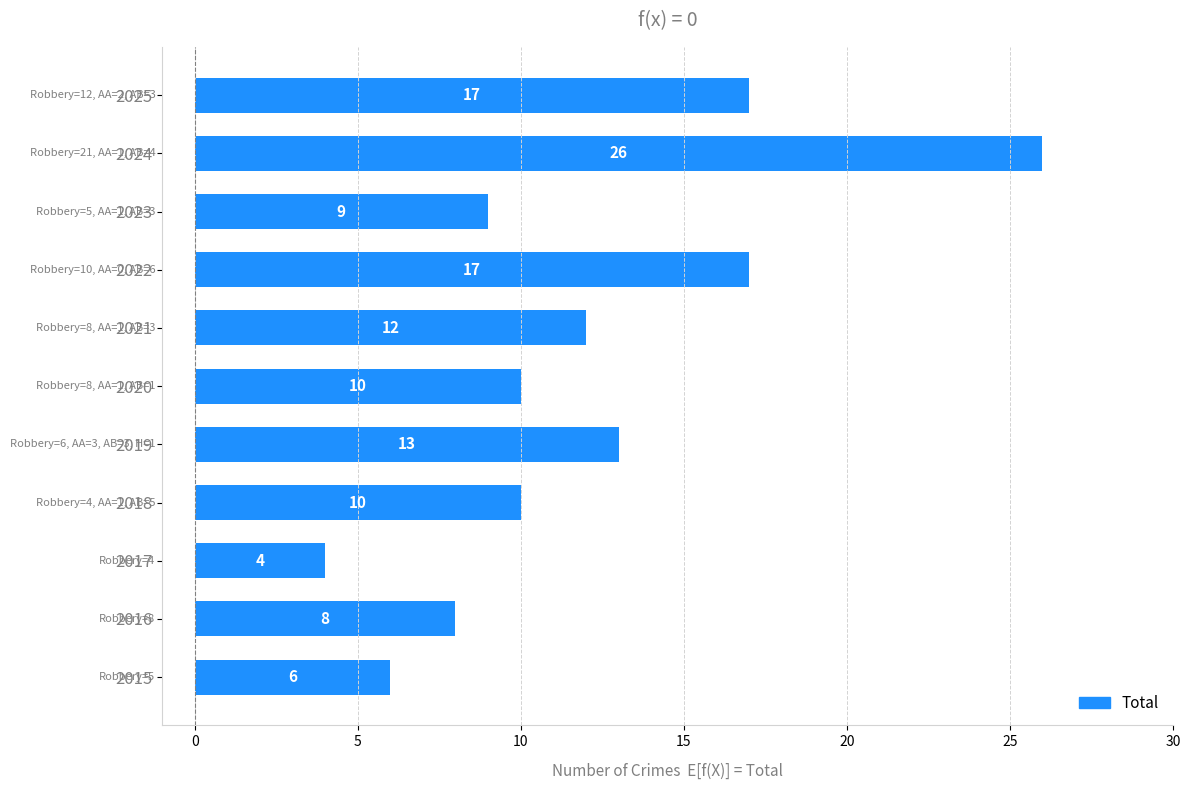

Reading bottom to top, transcribe all the data shown in this chart.

6	8	4	10	13	10	12	17	9	26	17